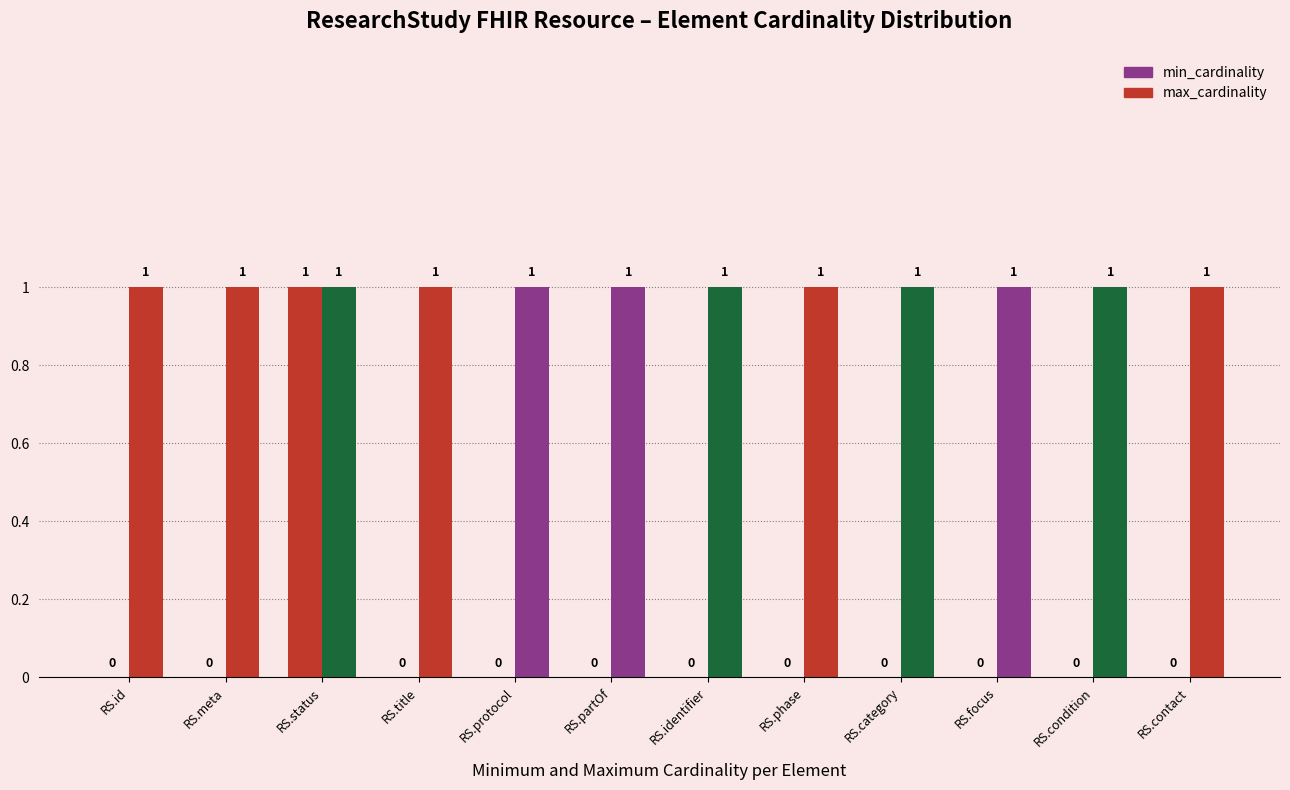

How many data points in min_cardinality are above 0?

1